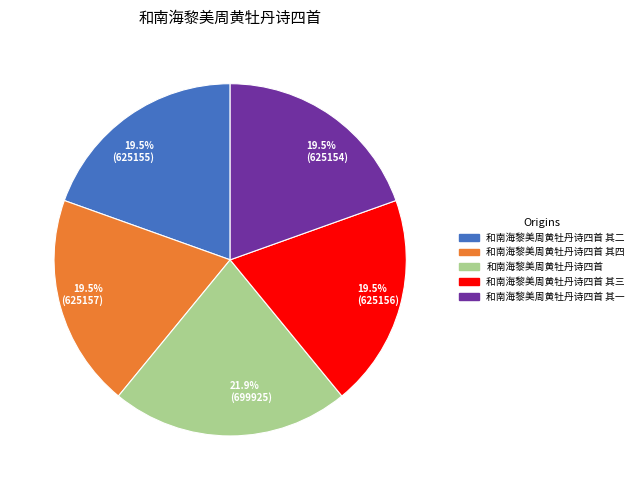

Which category has the biggest portion of the pie?

和南海黎美周黄牡丹诗四首